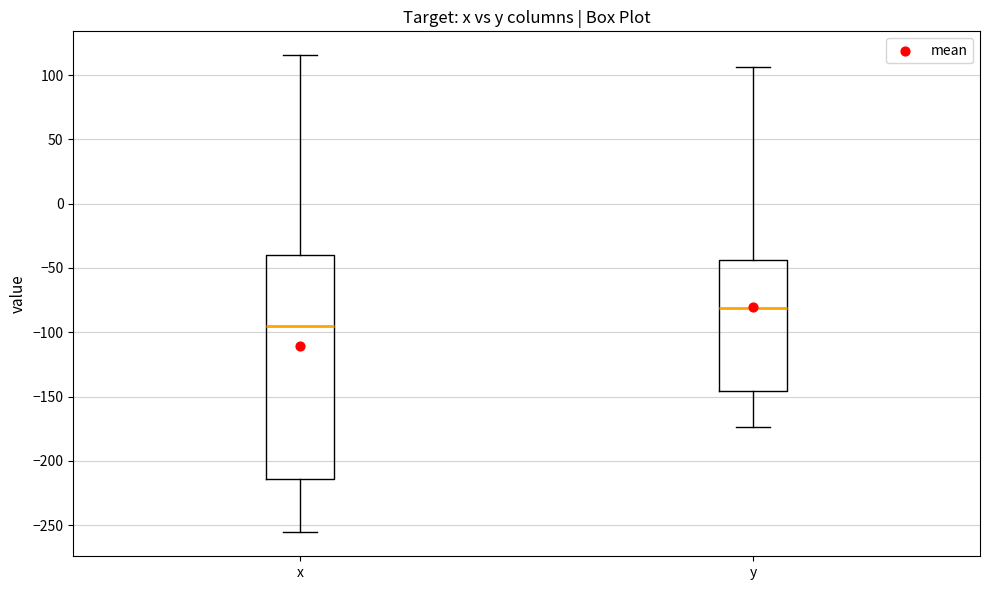

Reading left to right, read every box against the y-axis: the position of its median line, the range the box covers, and the ends of its whiskers. The values are not printed on the chart, so give them approximately, as read against the axis.

x: median -95, box -215 to -40, whiskers -255 to 115
y: median -80, box -145 to -45, whiskers -175 to 105